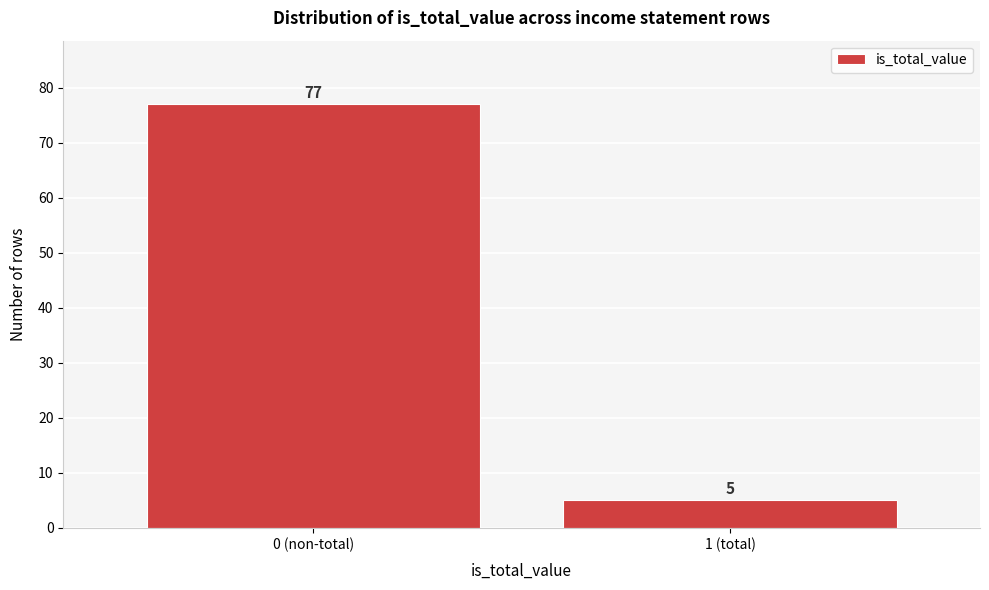

Reading left to right, transcribe all the data shown in this chart.

0 (non-total)=77	1 (total)=5